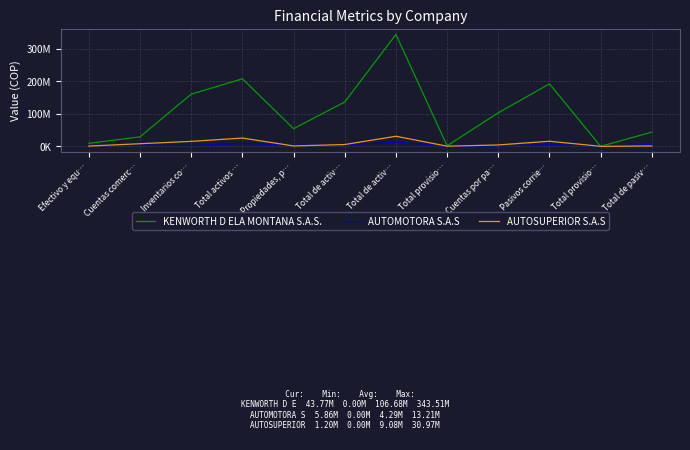

What are all the series names shown in the legend?

KENWORTH D ELA MONTANA S.A.S., AUTOMOTORA S.A.S, AUTOSUPERIOR S.A.S